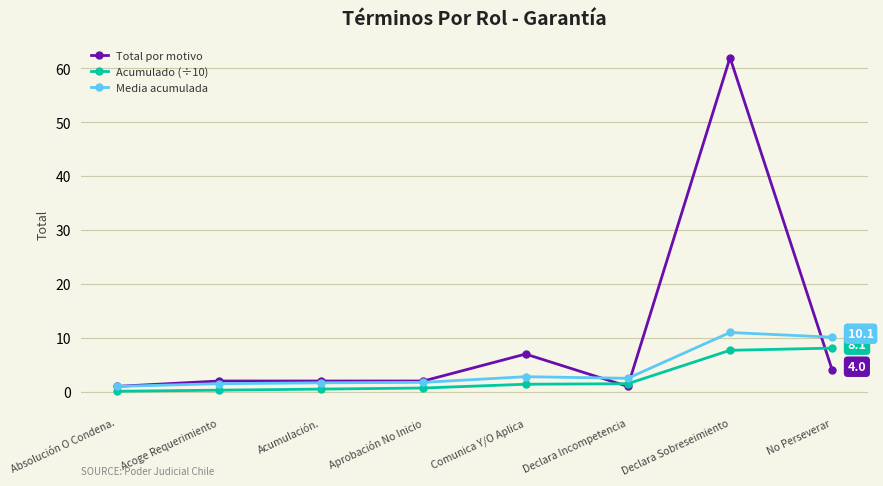

What is the maximum value for Total por motivo?

62.0